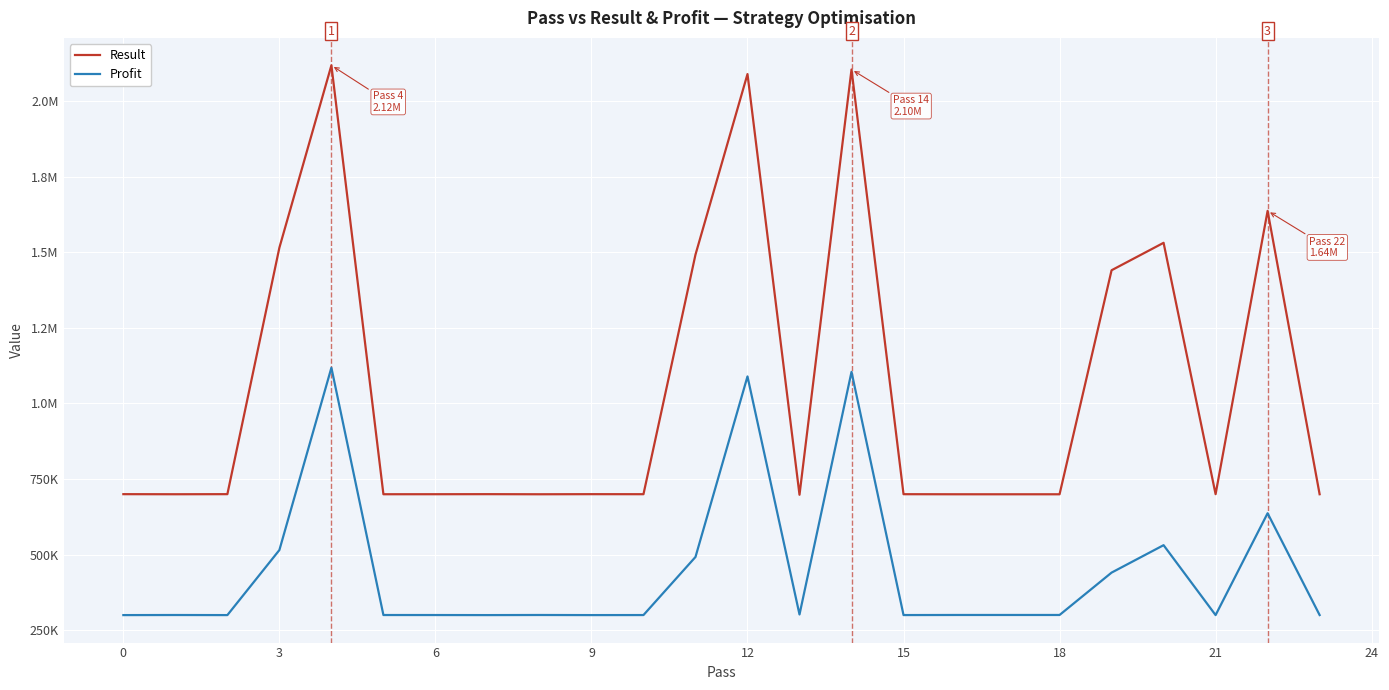

In Profit, how many points are lower than both neighbors (excluding endpoints)?

7